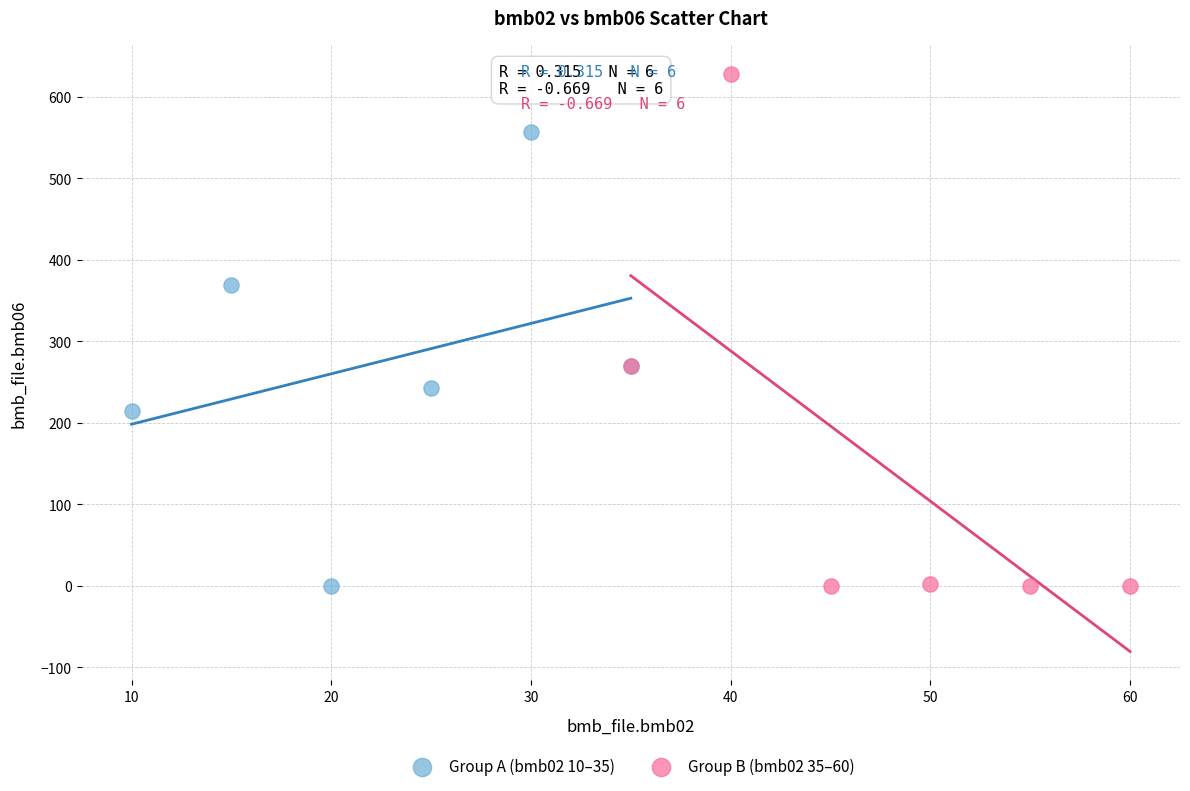

Which series reaches the maximum Y coordinate?

Group B (bmb02 35–60)